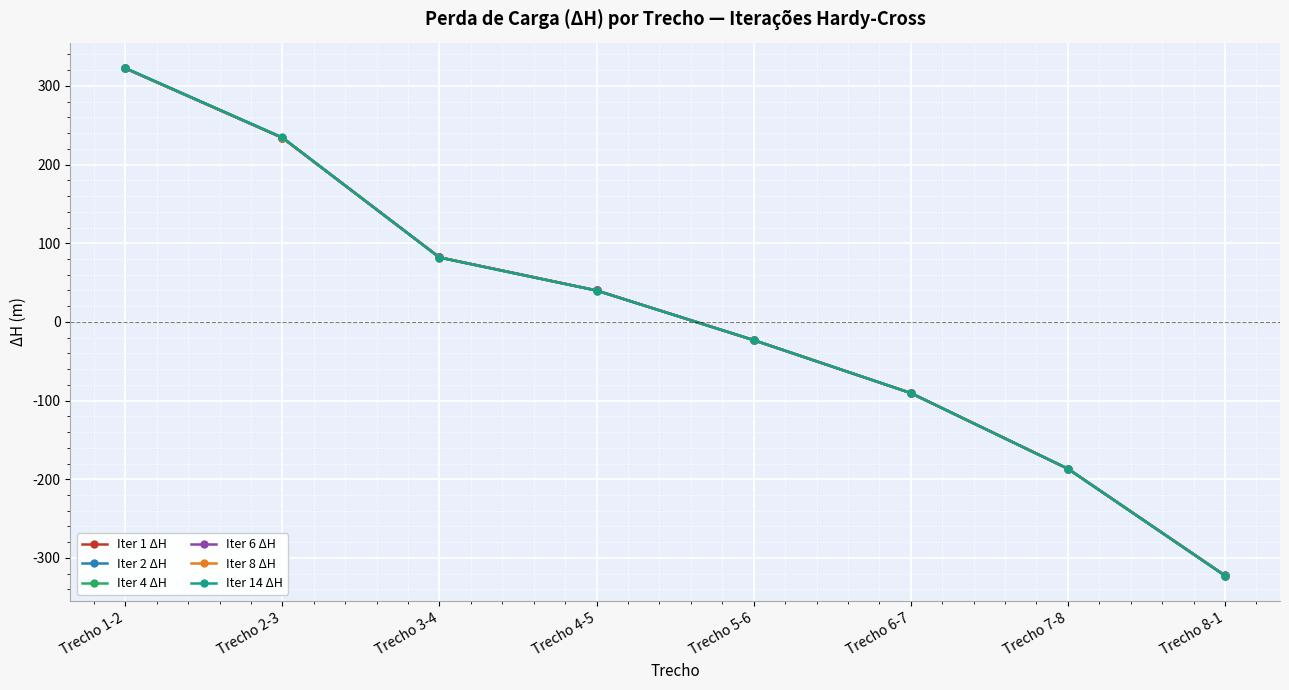

True or false: Iter 1 ΔH has more than 0 points higher than both neighbors.

False